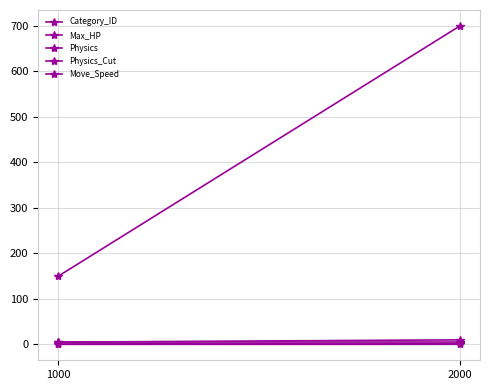

Is this an area chart (filled region under the line)?

No